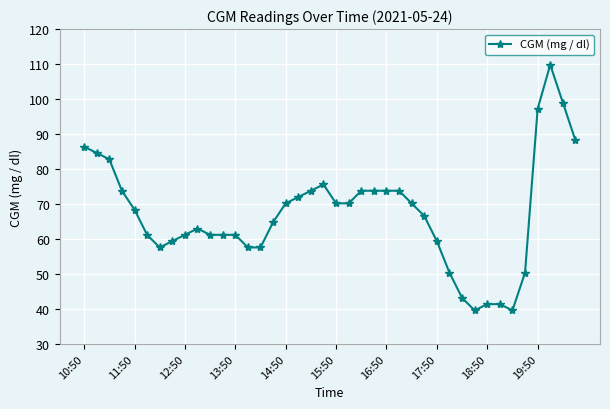

What is the maximum value shown in the chart?

109.8